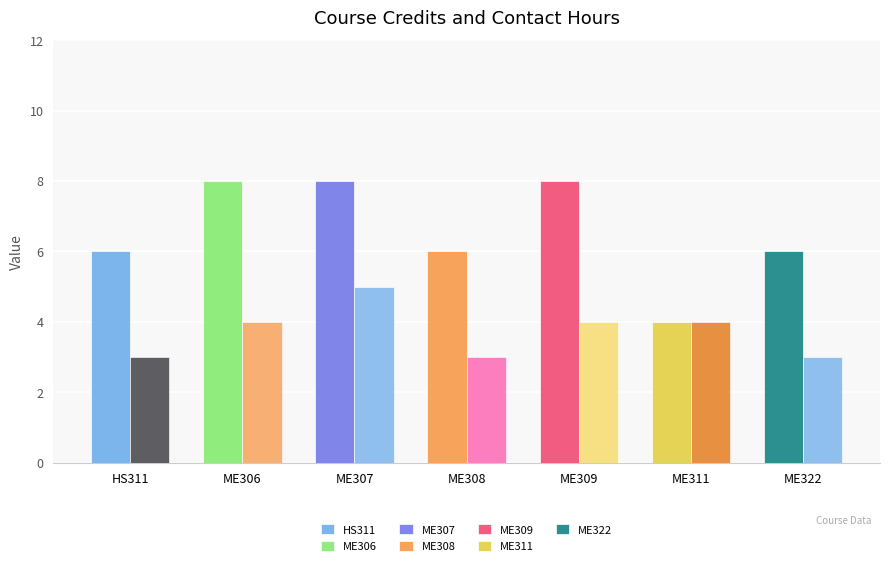

How many bars are there in each group?

2